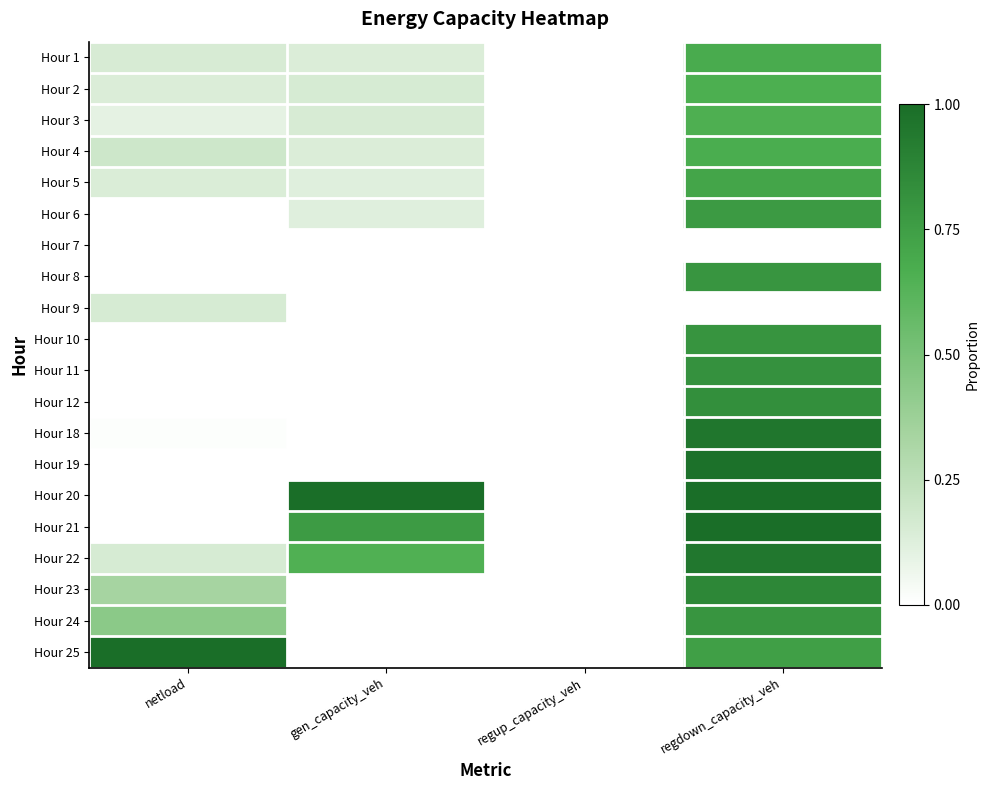

At how many categories does at least one series exceed 0?

3